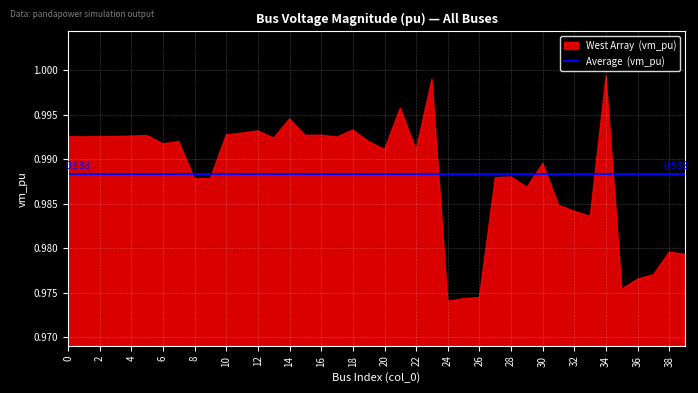

List the labels in order of value, smallest first.

24, 25, 26, 35, 36, 37, 39, 38, 33, 32, 31, 29, 8, 9, 27, 28, 30, 22, 20, 6, 7, 19, 13, 17, 1, 0, 2, 3, 4, 5, 15, 16, 10, 11, 12, 18, 14, 21, 23, 34